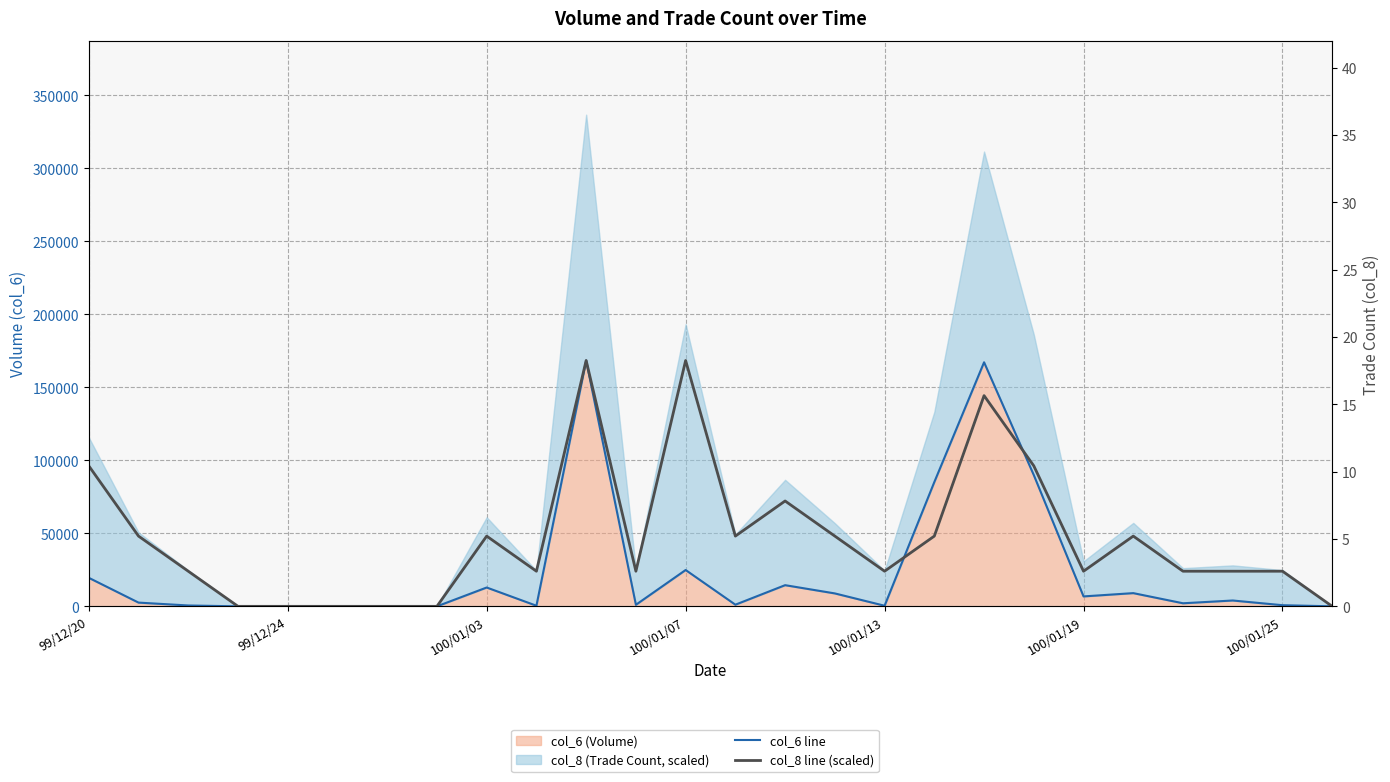

What is the total value across all series at 14?

86671.4